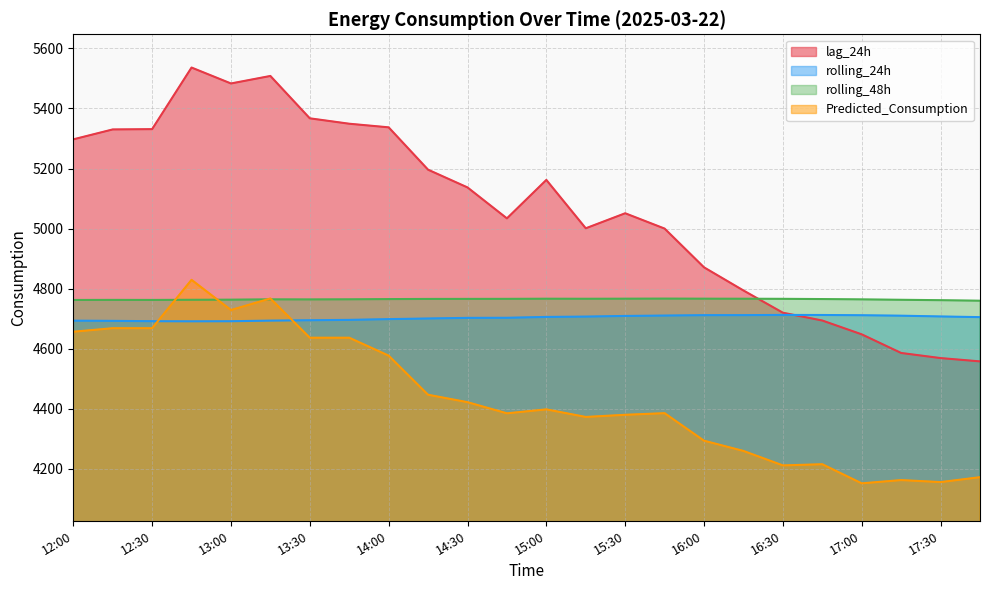

What is the value of the rolling_24h point at the 5th from the left?

4691.7